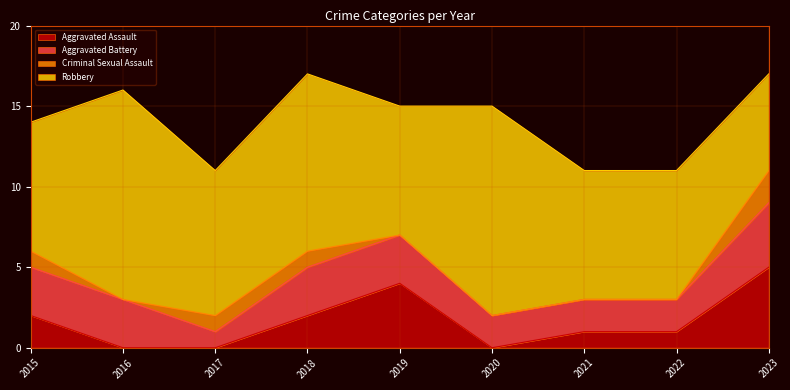

Which has a higher value, 2015 or 2022?

2015